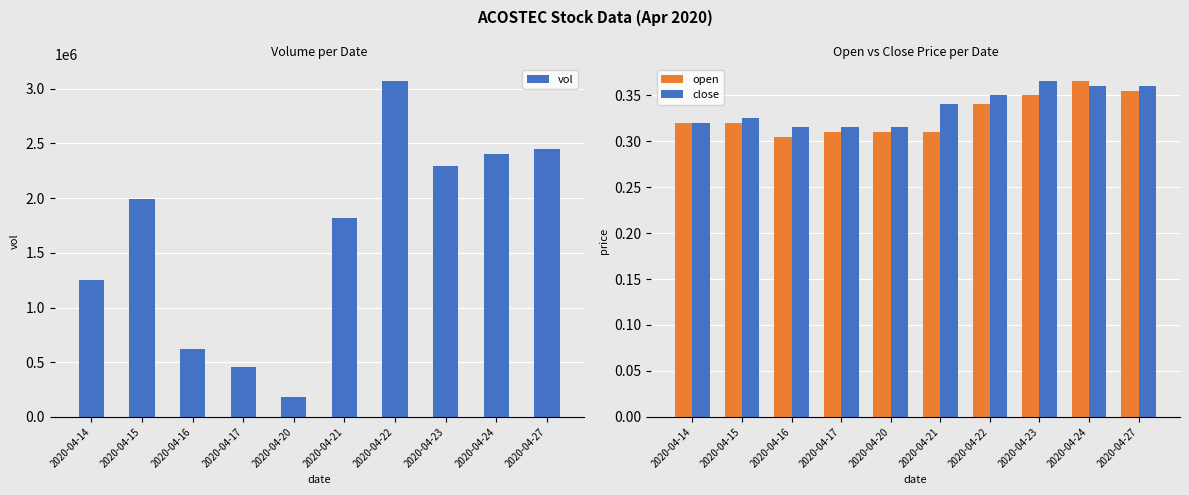

Which series has the largest total across all categories?

vol